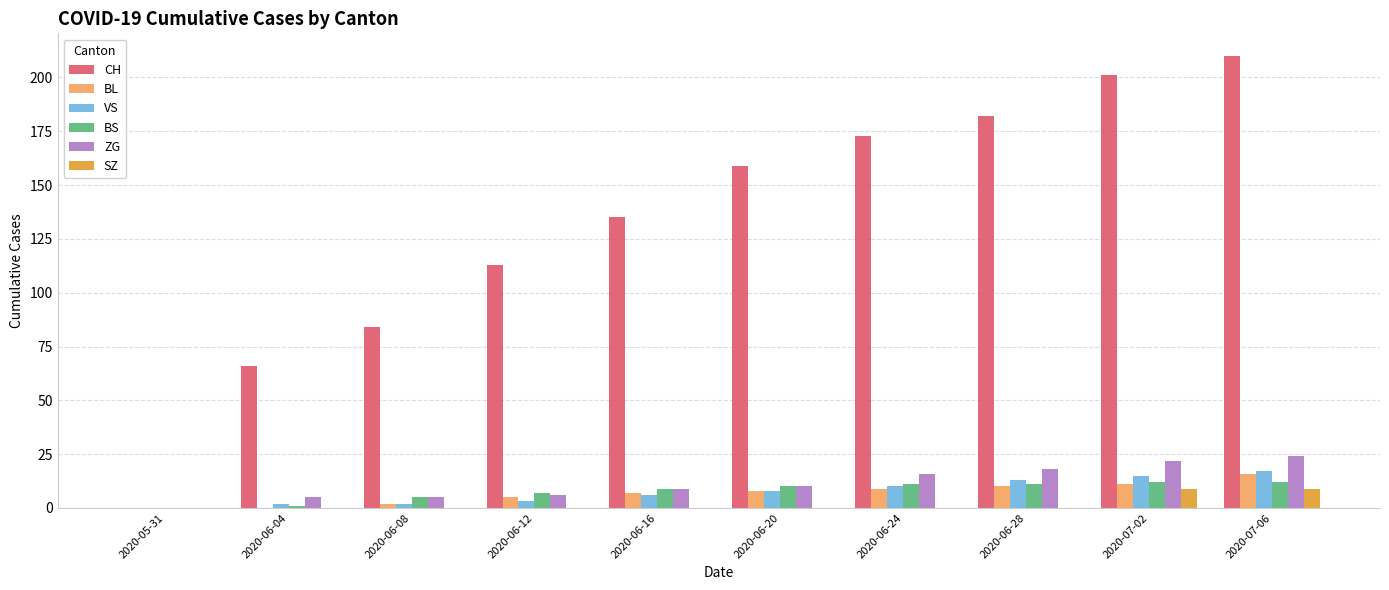

True or false: SZ has a value of 0 at 2020-05-31.

True